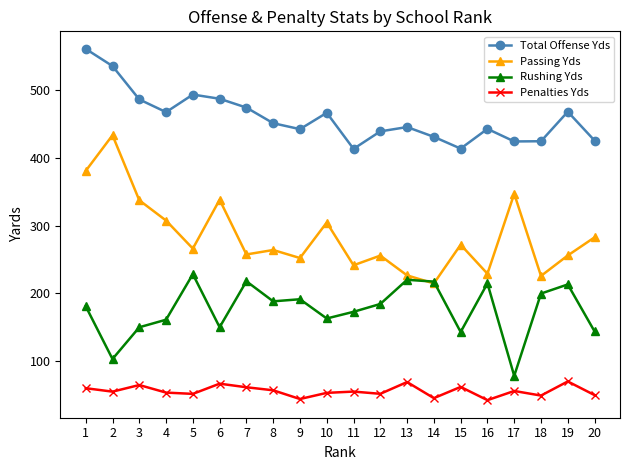

The value of Passing Yds at 4 is 189.2. True or false?

False